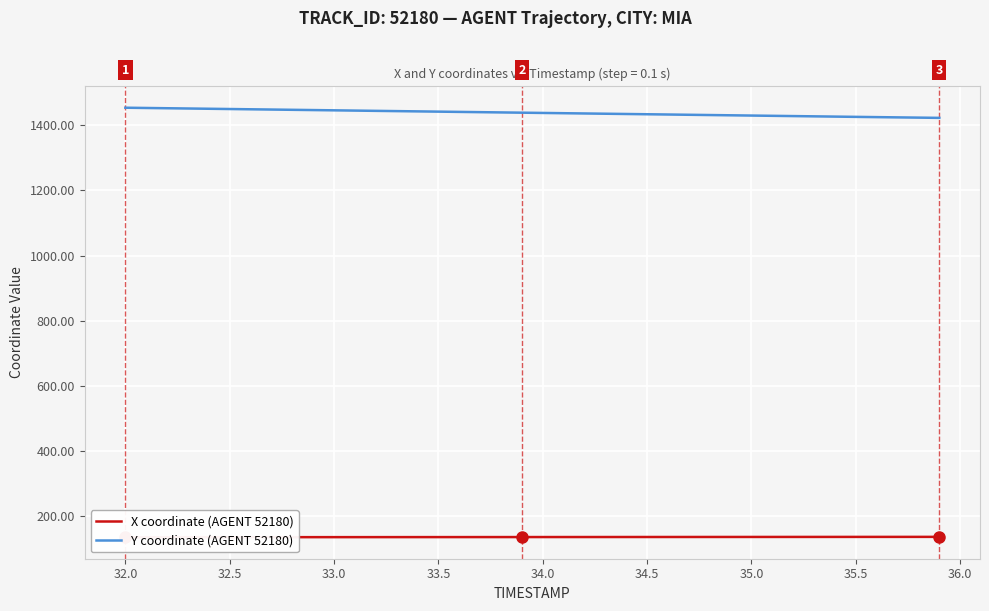

True or false: Y coordinate (AGENT 52180) has a value of 1453.5 at 32.0.

True